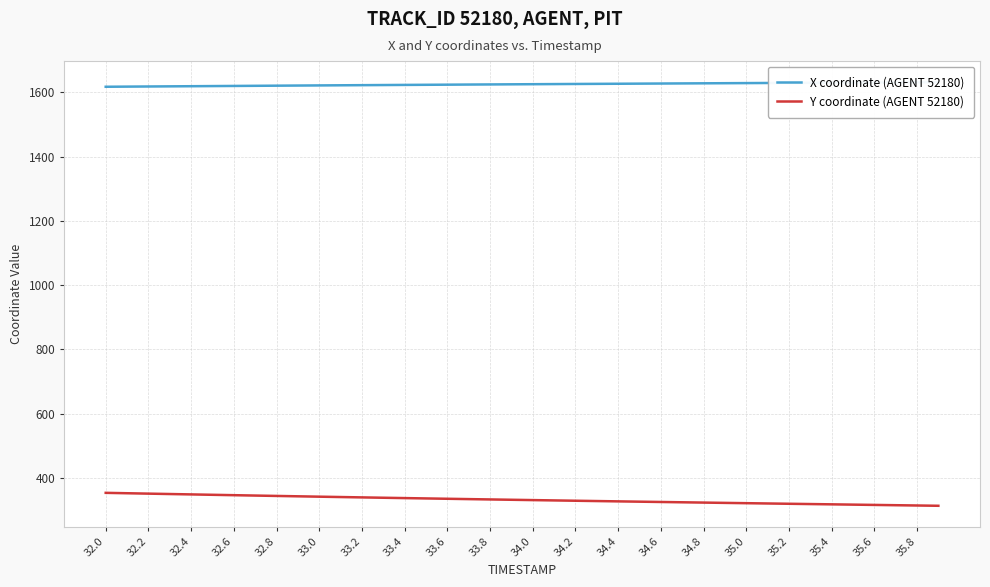

The value of Y coordinate (AGENT 52180) at 34.4 is 327.2. True or false?

True